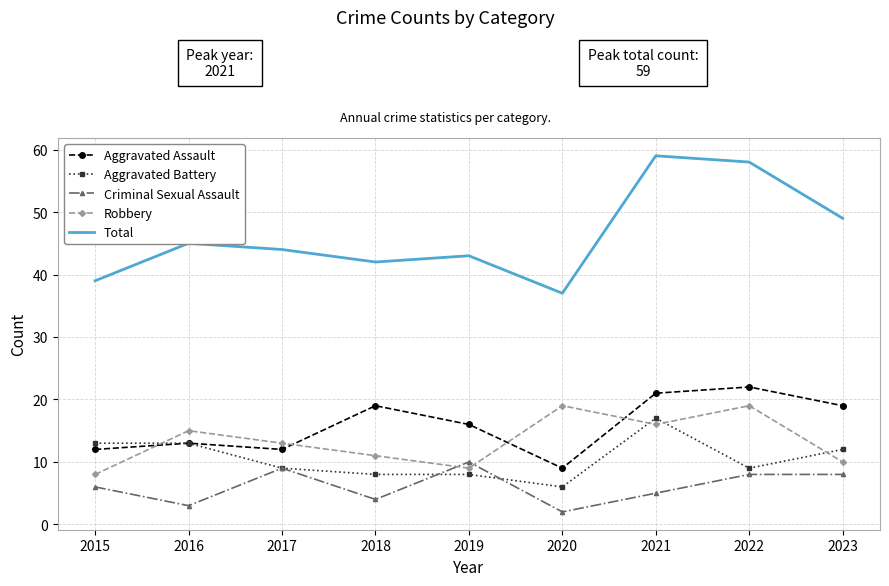

What is the lowest value of the Aggravated Battery series?

6